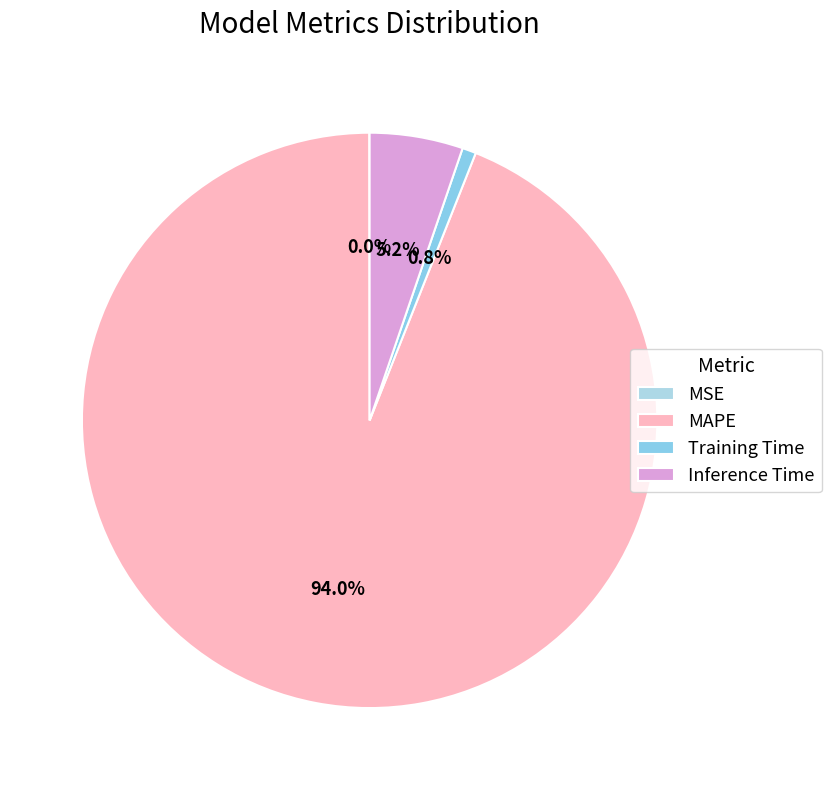

Combined, what portion of the pie is MSE and Training Time?

0.8%